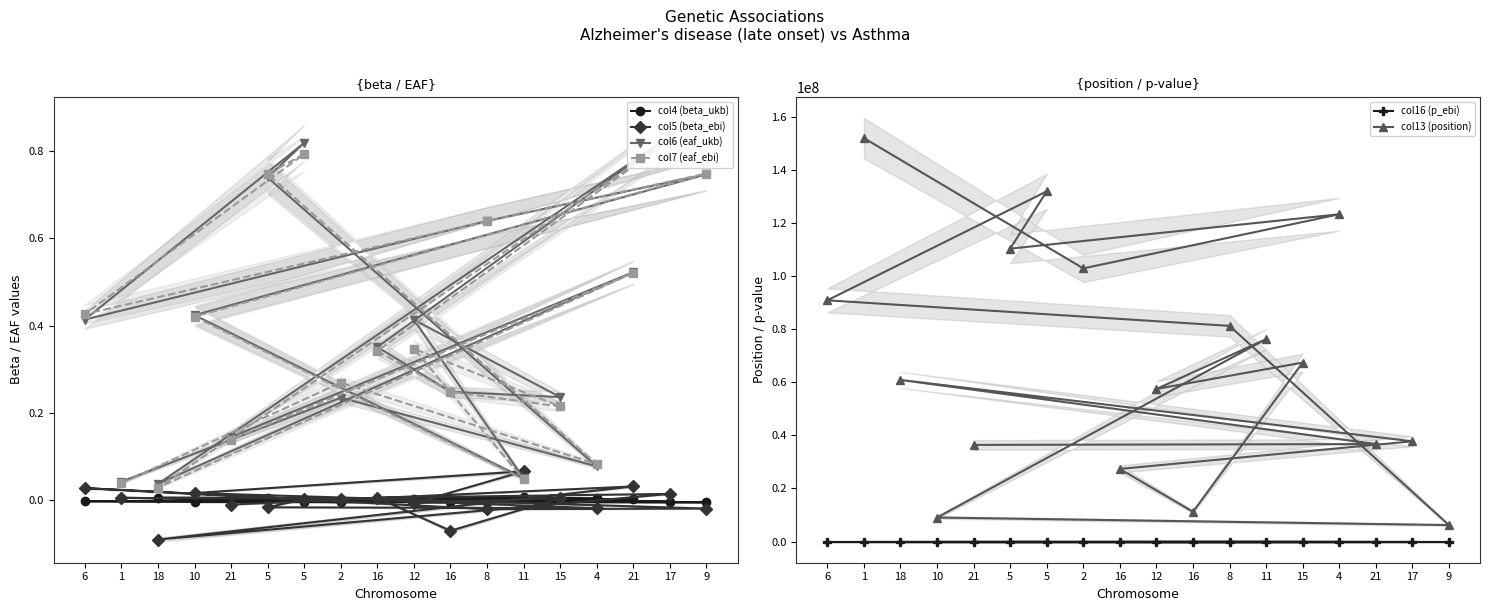

Count the number of data series in this chart.

6